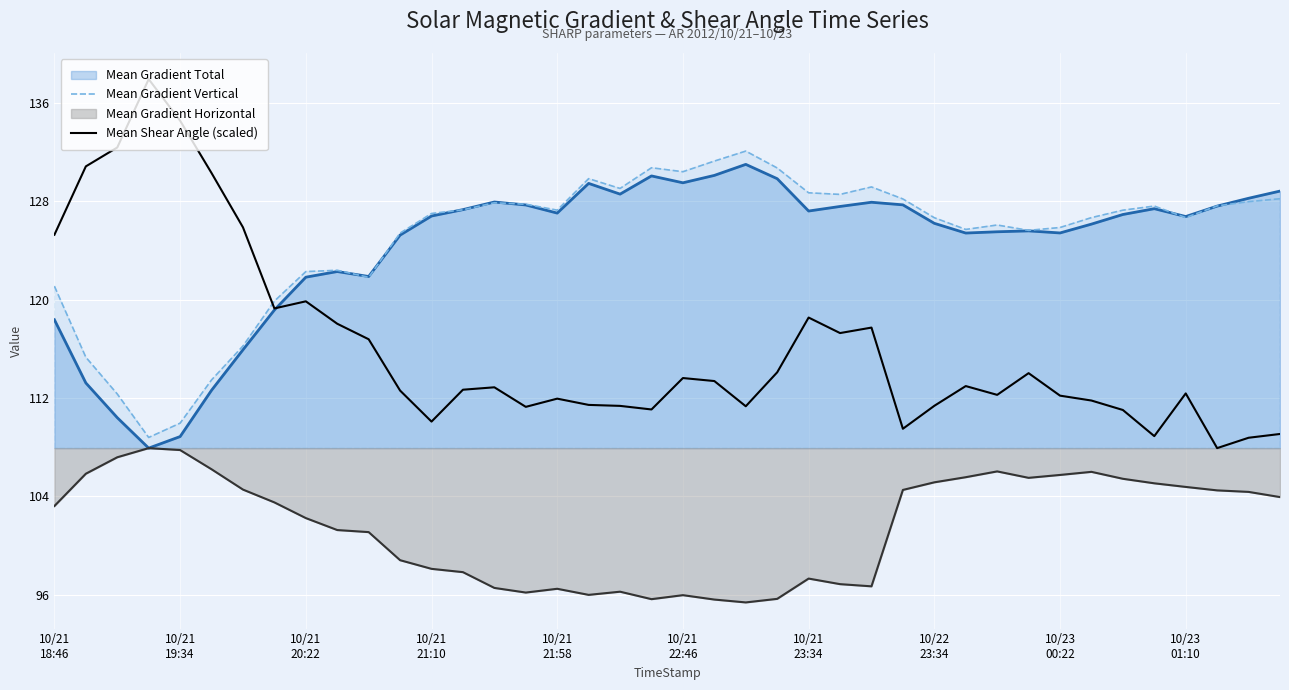

What is the minimum value for Mean Gradient Total?

107.9